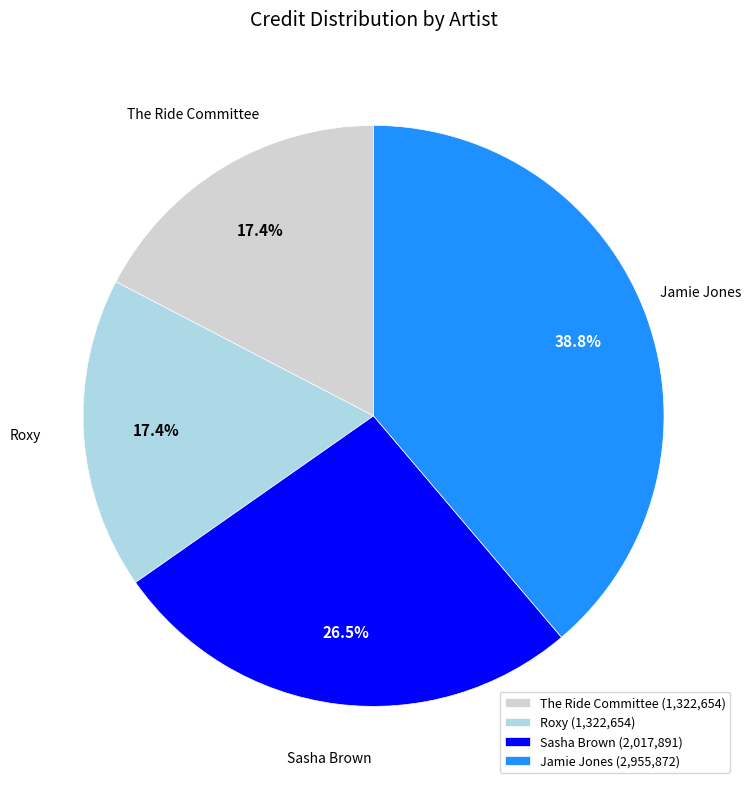

To the nearest percent, what is the difference between the largest and smallest slice percentages?

21%